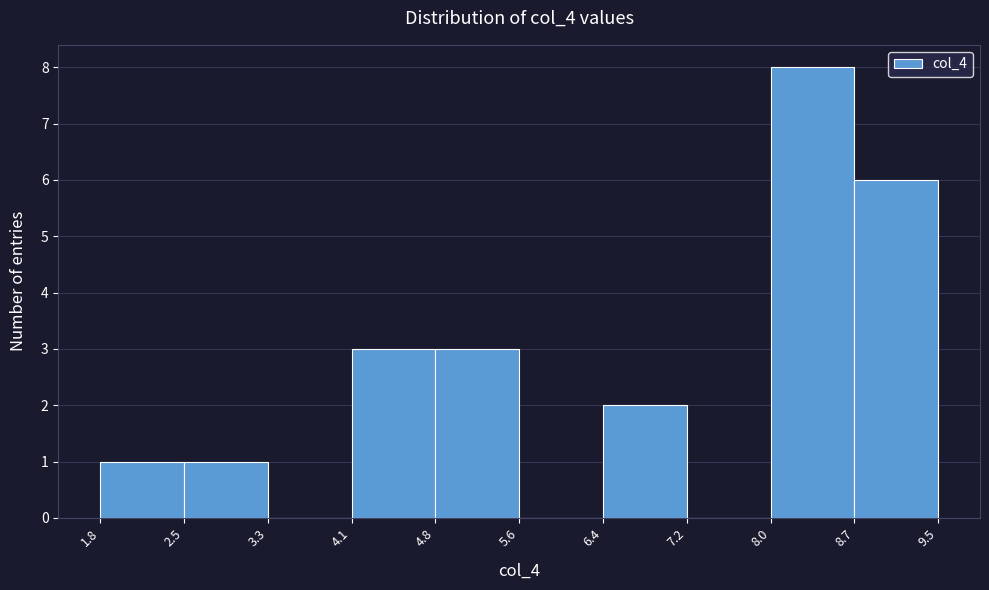

Over which range of the x-axis is the bar tallest?

8.0 to 8.7